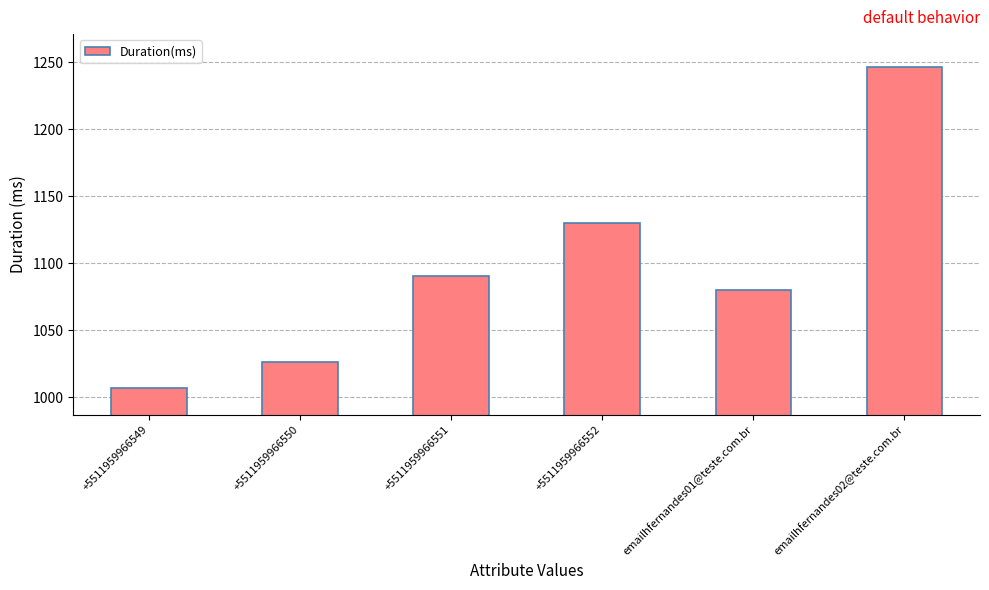

Reading left to right, transcribe all the data shown in this chart.

1007	1026	1090	1130	1080	1246